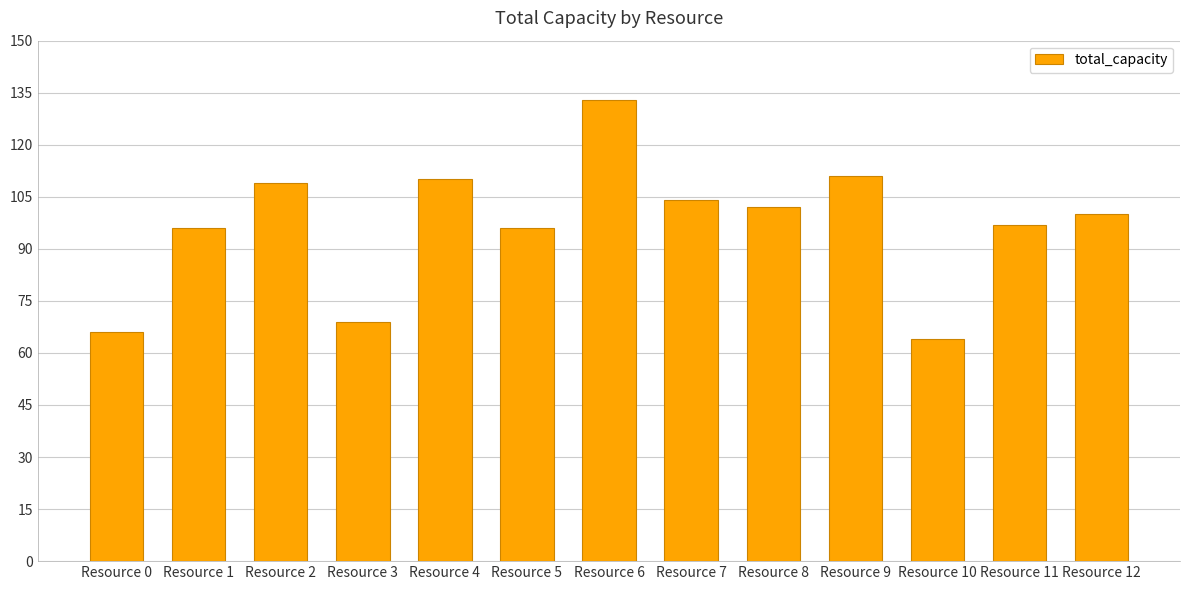

What is the minimum value shown in the chart?

64